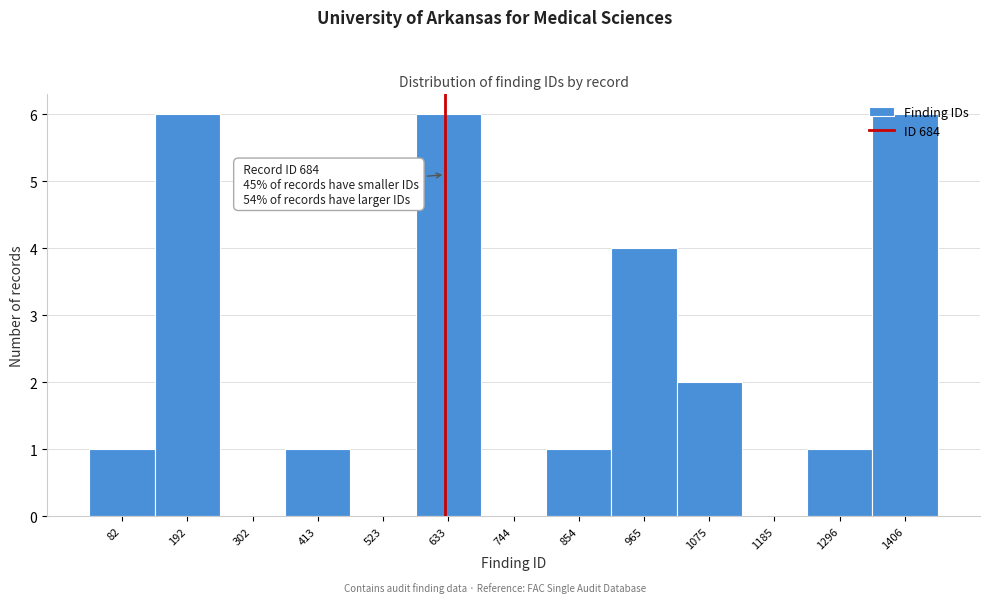

What is the sum of the values at 1406 and 854?

7